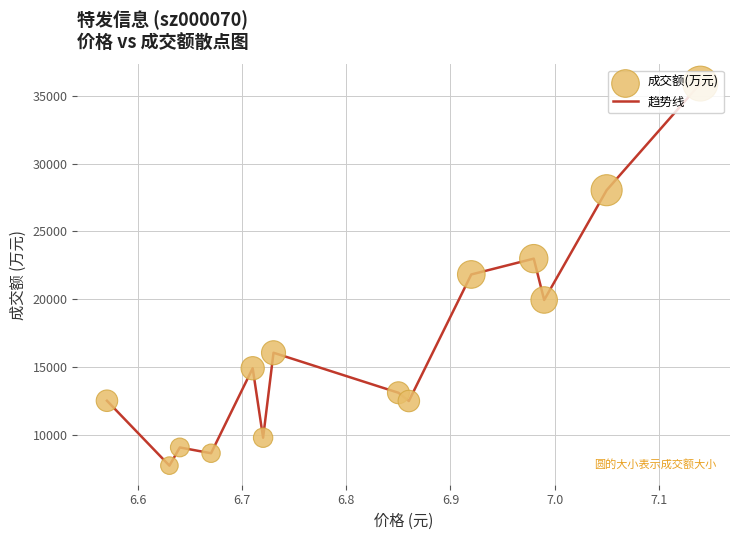

What is the smallest value displayed?

7742